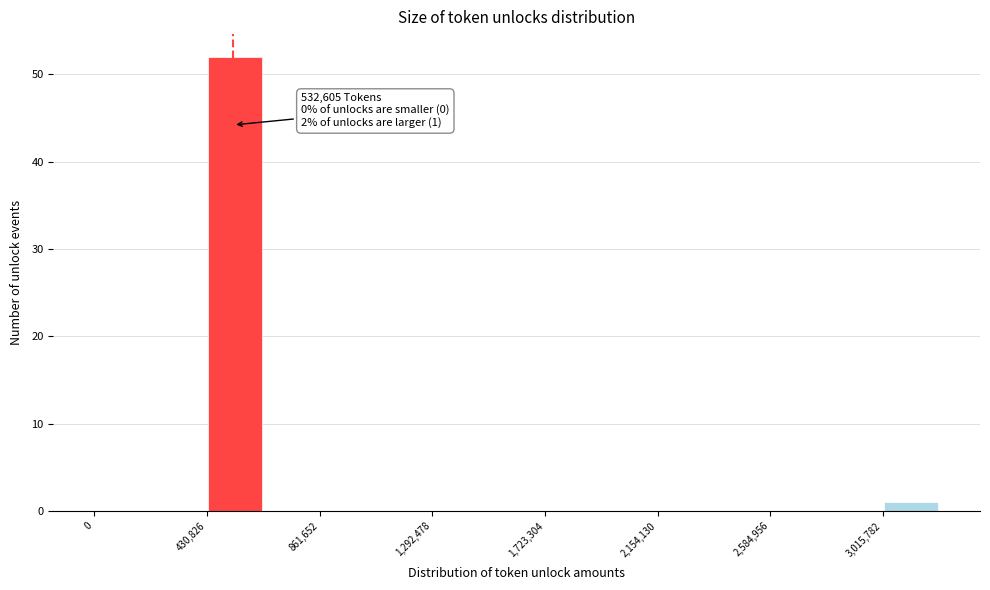

Which range on the x-axis has the tallest bar?

450000 to 650000